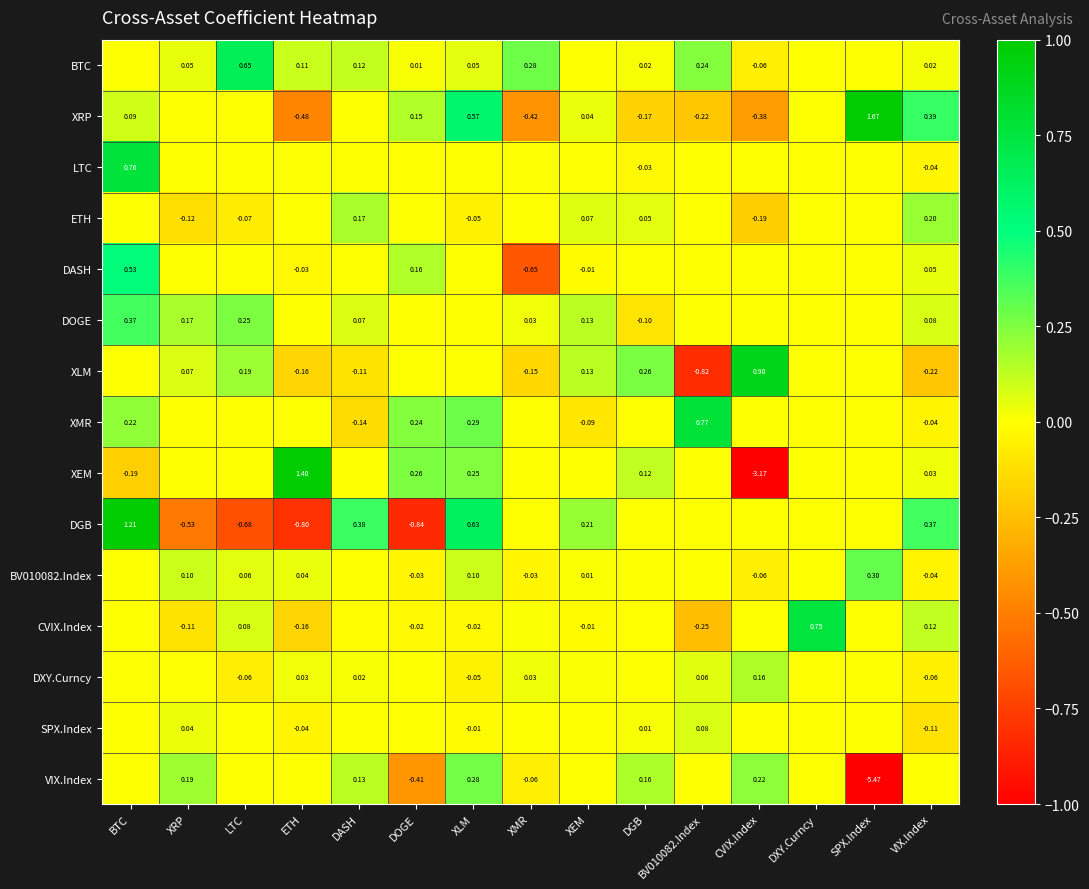

Is the value of XEM at ETH greater than the value of XRP at VIX.Index?

Yes